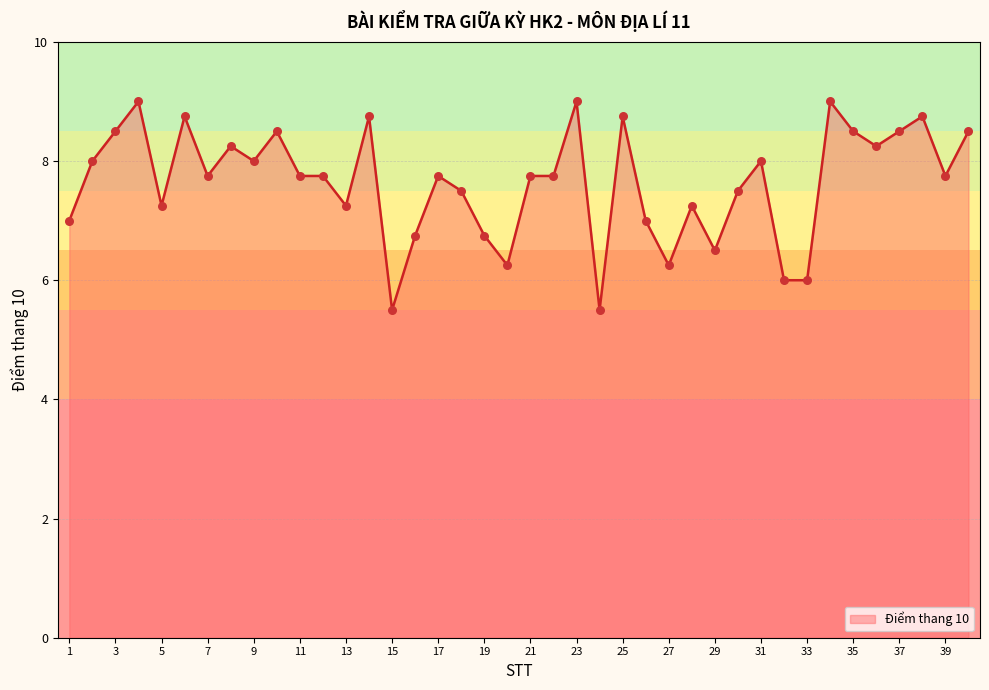

What is the greatest value displayed?

9.0